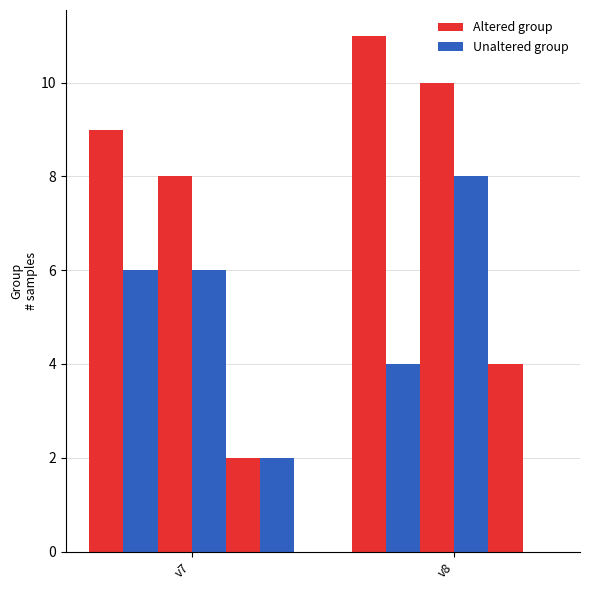

Reading right to left, what are all the values shown in this chart?

a3: v8=11	v7=9
b3: v8=4	v7=6
v4: v8=10	v7=8
v5: v8=8	v7=6
v6: v8=4	v7=2
v8: v8=0	v7=2